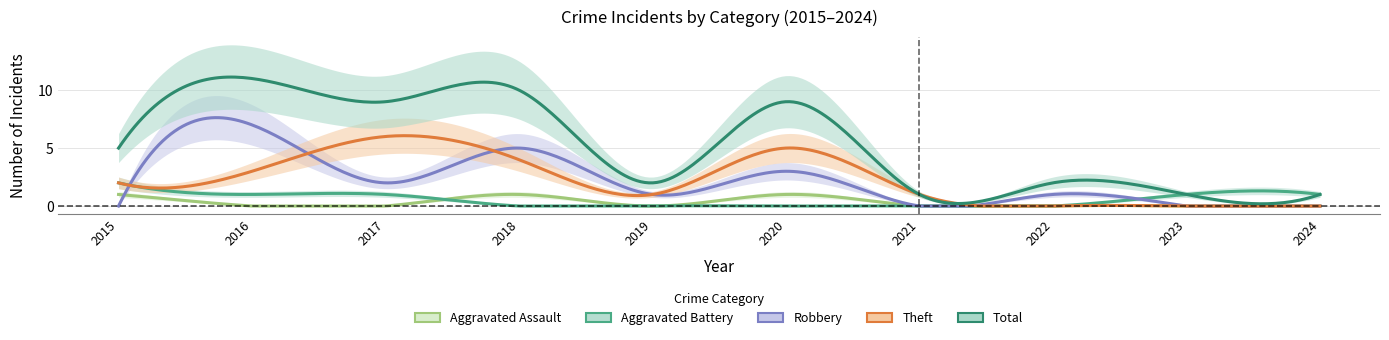

Reading left to right, extract all data points from this chart.

Aggravated Assault: 1	0	0	1	0	1	0	0	0	0
Aggravated Battery: 2	1	1	0	0	0	0	0	1	1
Robbery: 0	7	2	5	1	3	0	1	0	0
Theft: 2	3	6	4	1	5	1	0	0	0
Total: 5	11	9	10	2	9	1	2	1	1